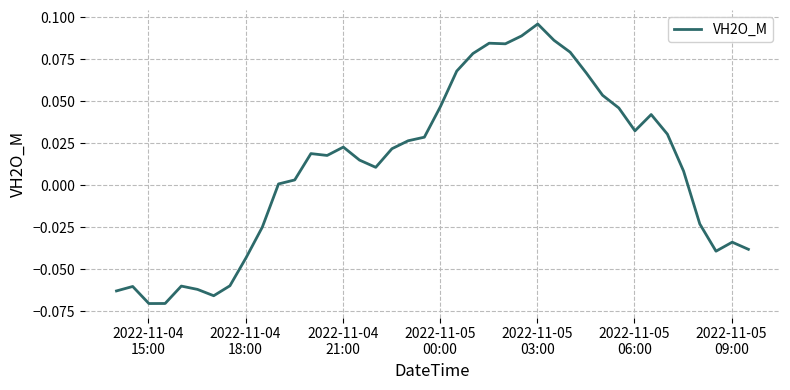

What is the smallest value displayed?

-0.1